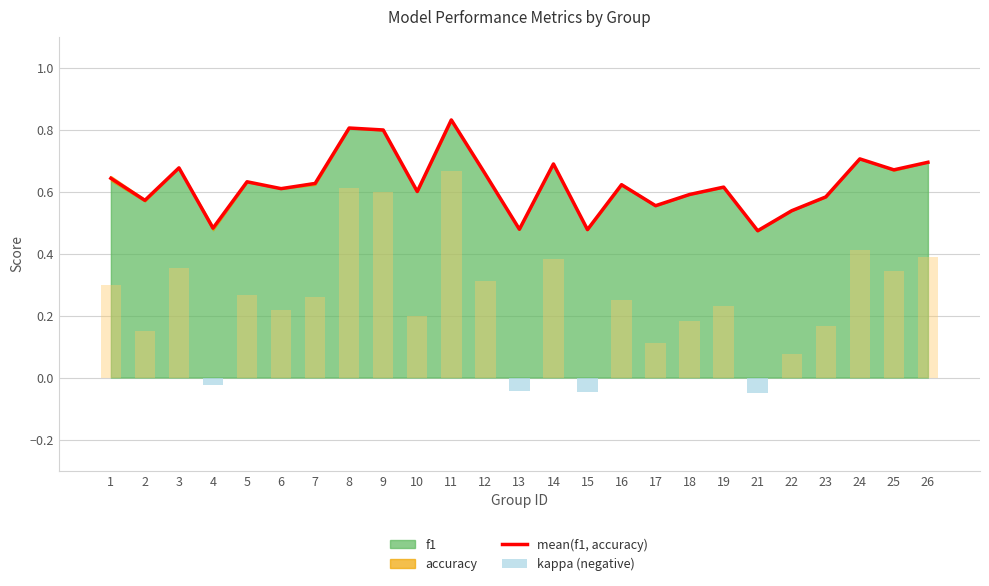

The mean(f1, accuracy) series shows 0.8 at 6. True or false?

False